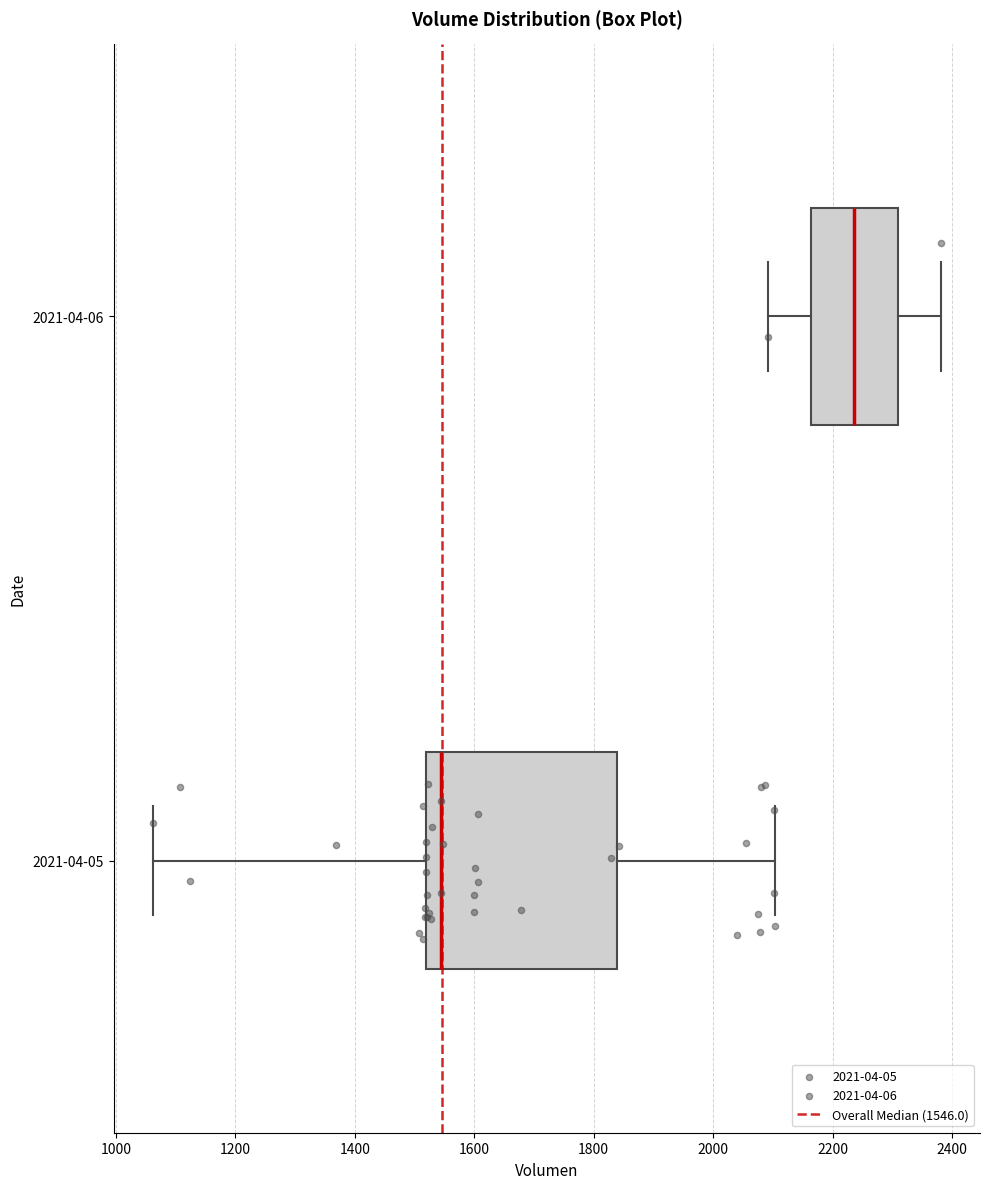

Reading bottom to top, transcribe this box plot: for each box, give where its median line is, the range the box spans, and where its two whiskers end, as read against the x-axis. The values are not printed on the chart, so give them approximately, as read against the axis.

2021-04-05: median 1540, box 1520 to 1840, whiskers 1060 to 2100
2021-04-06: median 2240, box 2160 to 2300, whiskers 2100 to 2380